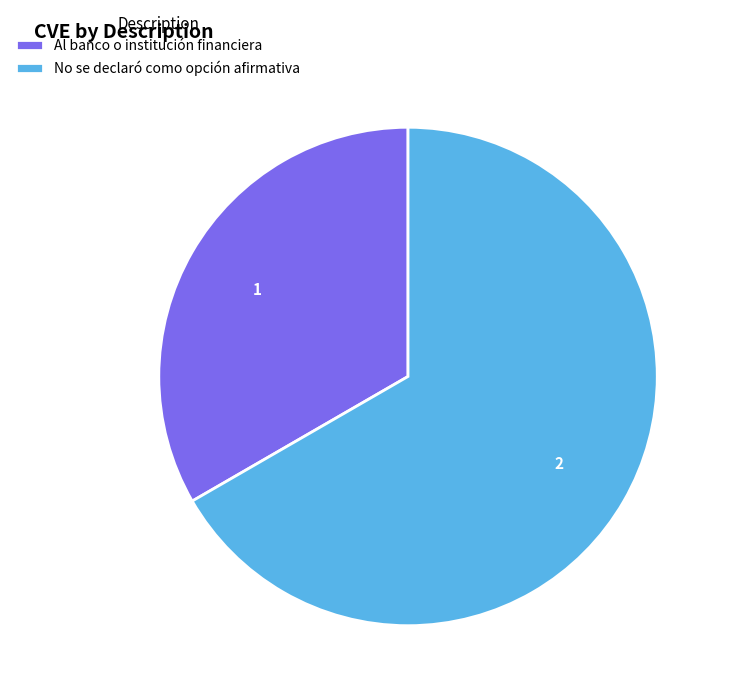

What is the ratio of the value at Al banco o institución financiera to the value at No se declaró como opción afirmativa?

0.5